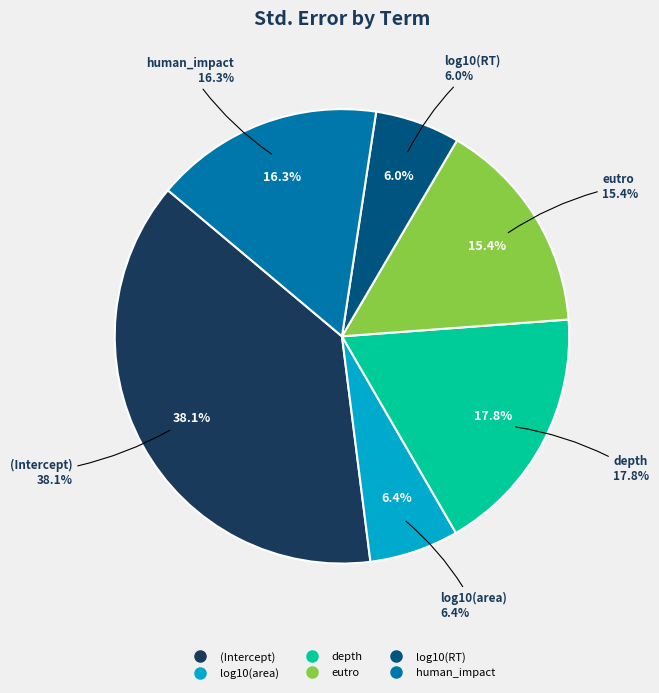

Rank the categories by value from highest to lowest.

(Intercept), depth, human_impact, eutro, log10(area), log10(RT)